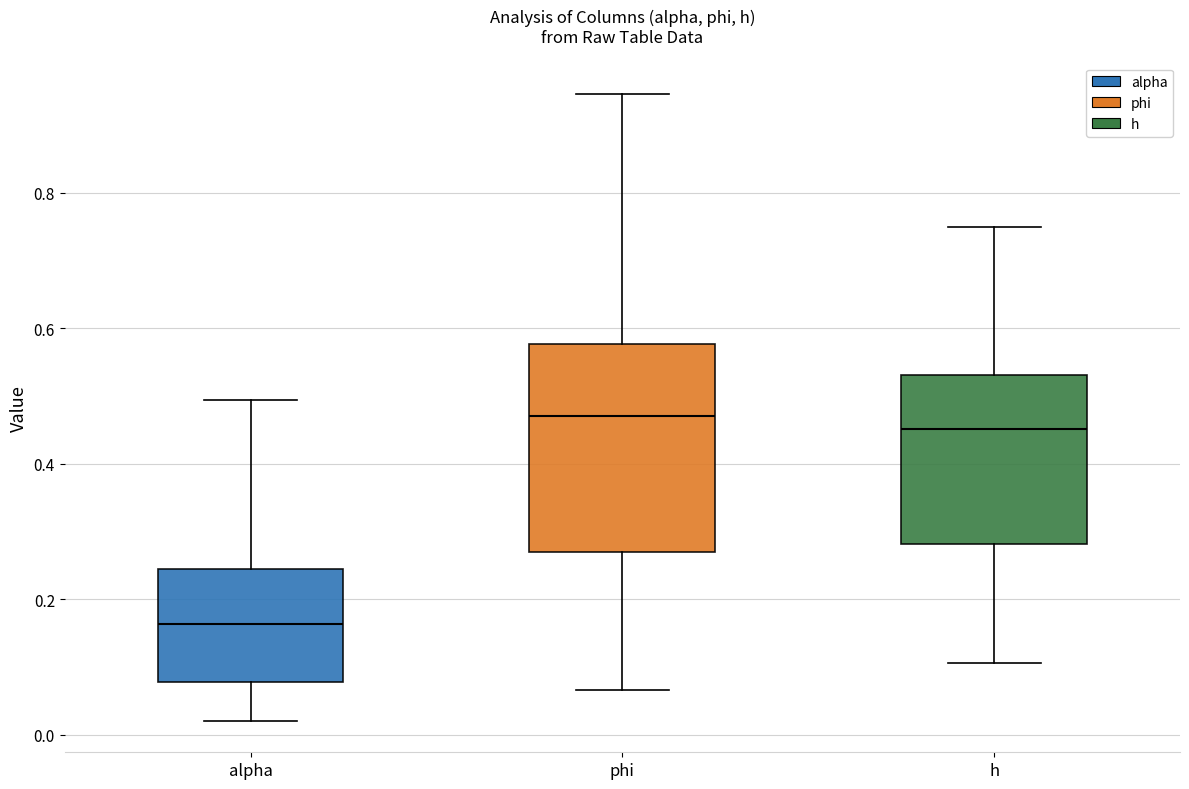

Reading left to right, transcribe this box plot: for each box, give where its median line is, the range the box spans, and where its two whiskers end, as read against the y-axis. The values are not printed on the chart, so give them approximately, as read against the axis.

alpha: median 0.16, box 0.08 to 0.24, whiskers 0.02 to 0.50
phi: median 0.48, box 0.26 to 0.58, whiskers 0.06 to 0.94
h: median 0.46, box 0.28 to 0.54, whiskers 0.10 to 0.74